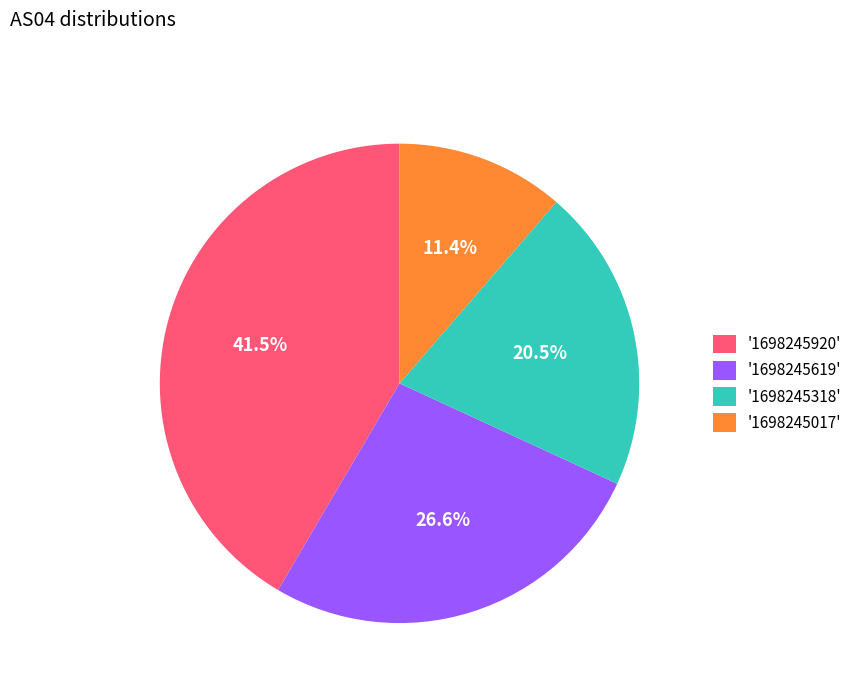

How many slices are in this pie chart?

4